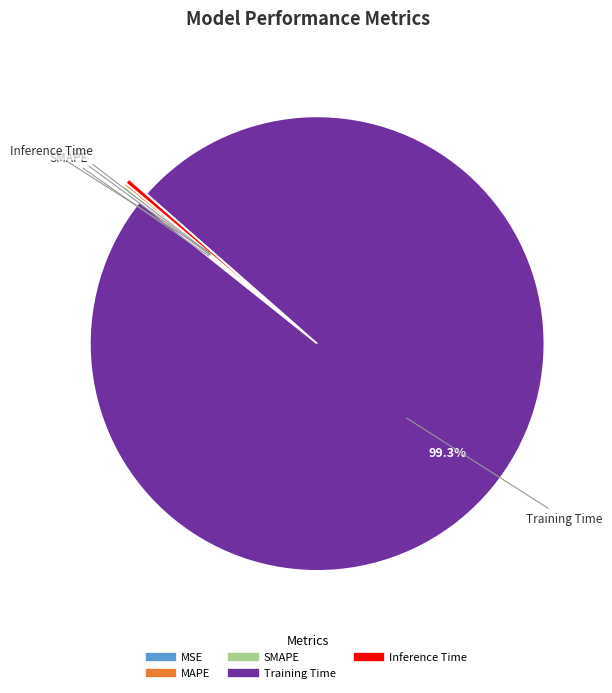

Which slice is the largest?

Training Time